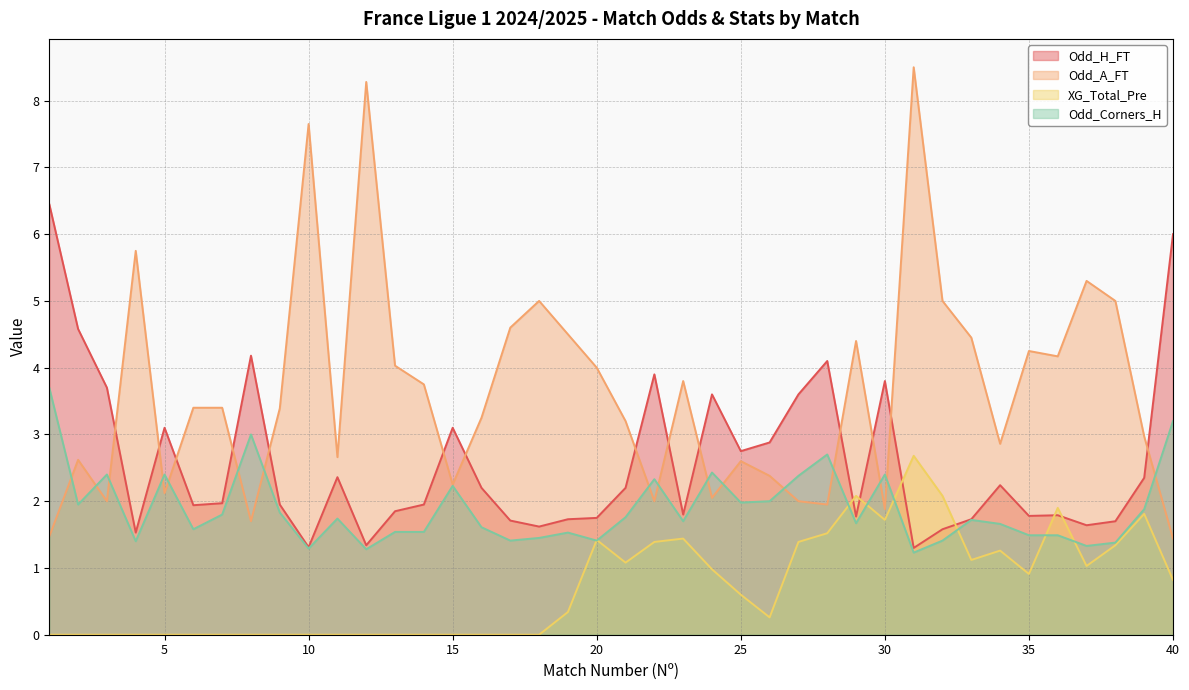

How many interior local valleys does the Odd_A_FT series have?

11